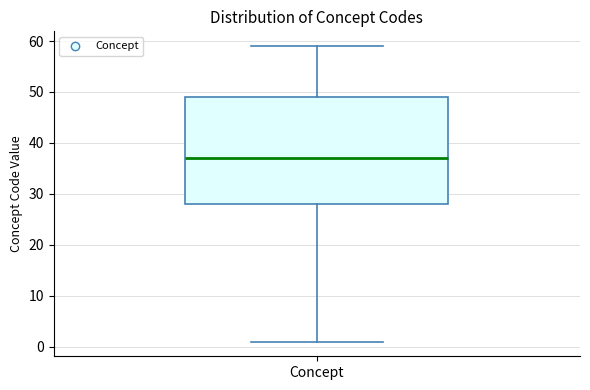

Where is the upper edge of the box for Concept on the y-axis? The values are not printed on the chart, so give them approximately, as read against the axis.

49